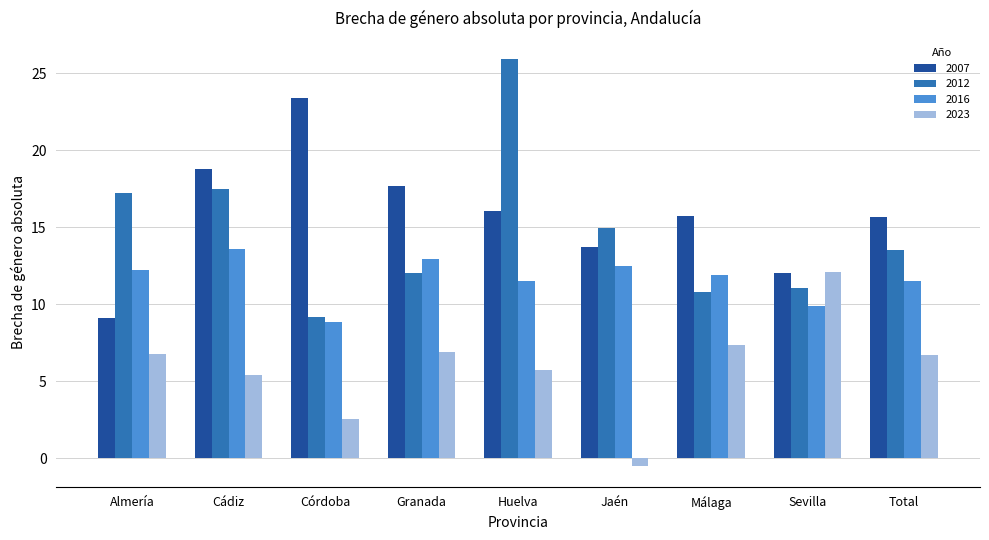

What is the difference between the maximum and minimum values in the 2007 series?

14.3